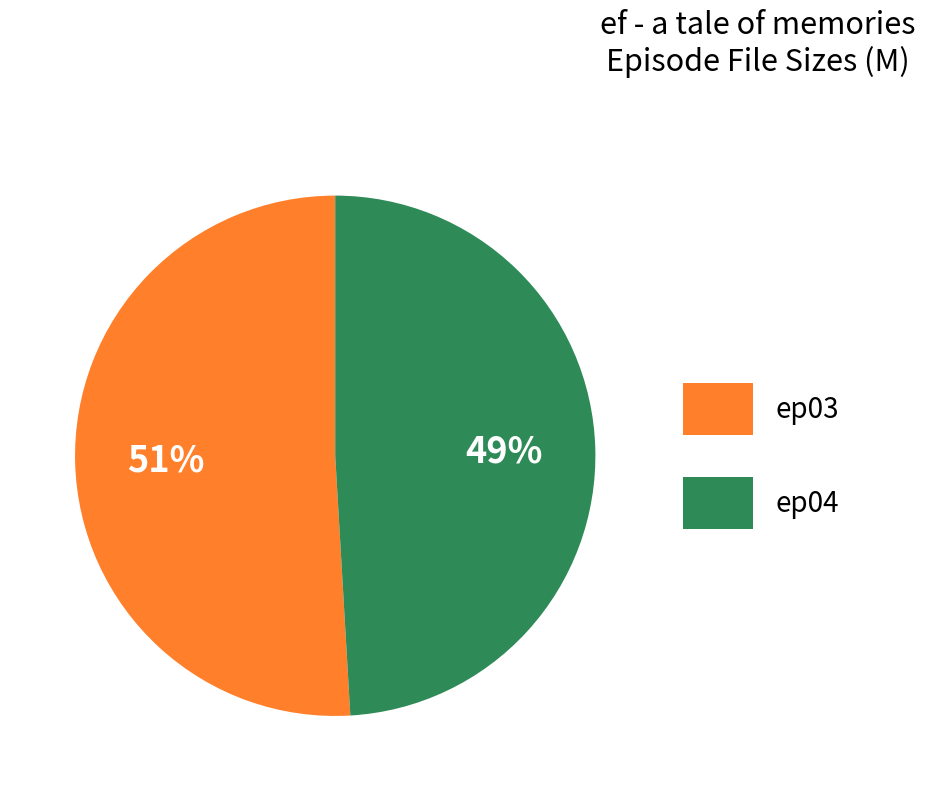

Which slice is the largest?

ep03